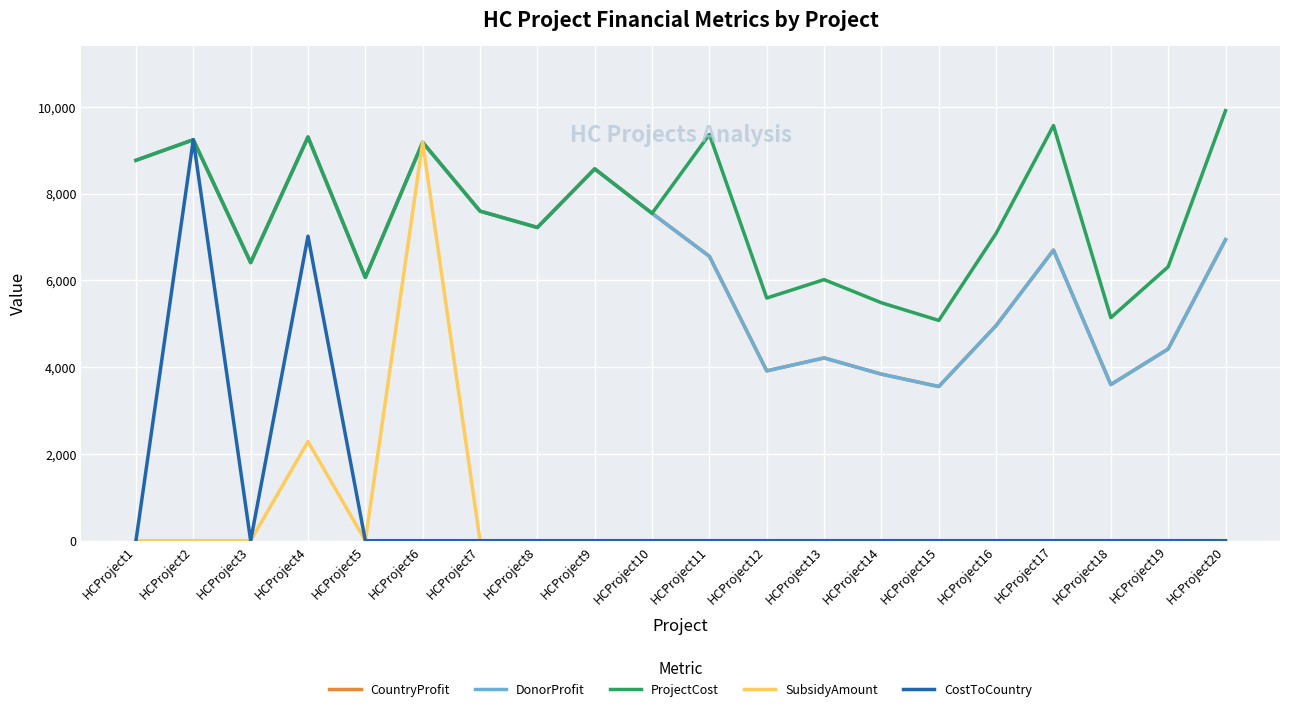

What is the spread (max minus min) of values at HCProject9?

8572